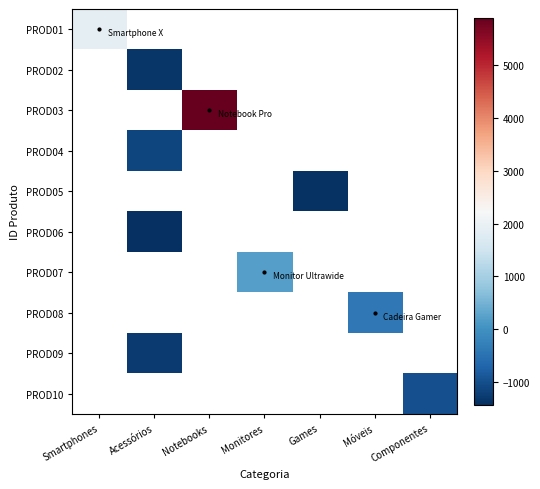

Is the value of PROD01 at Smartphones greater than the value of PROD10 at Smartphones?

No